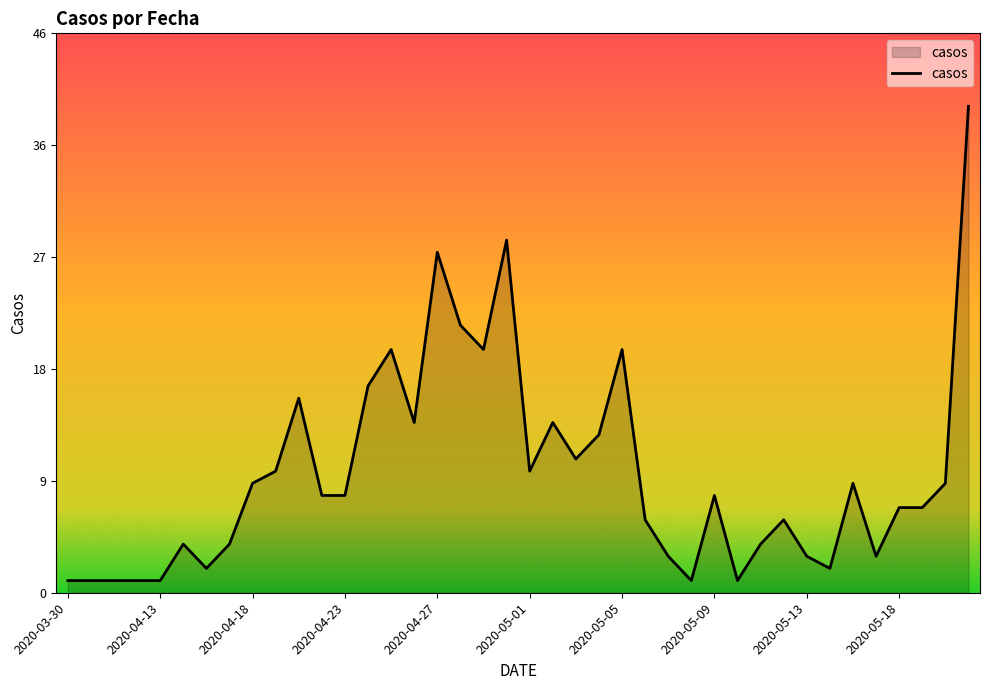

Does the chart have visible grid lines?

No